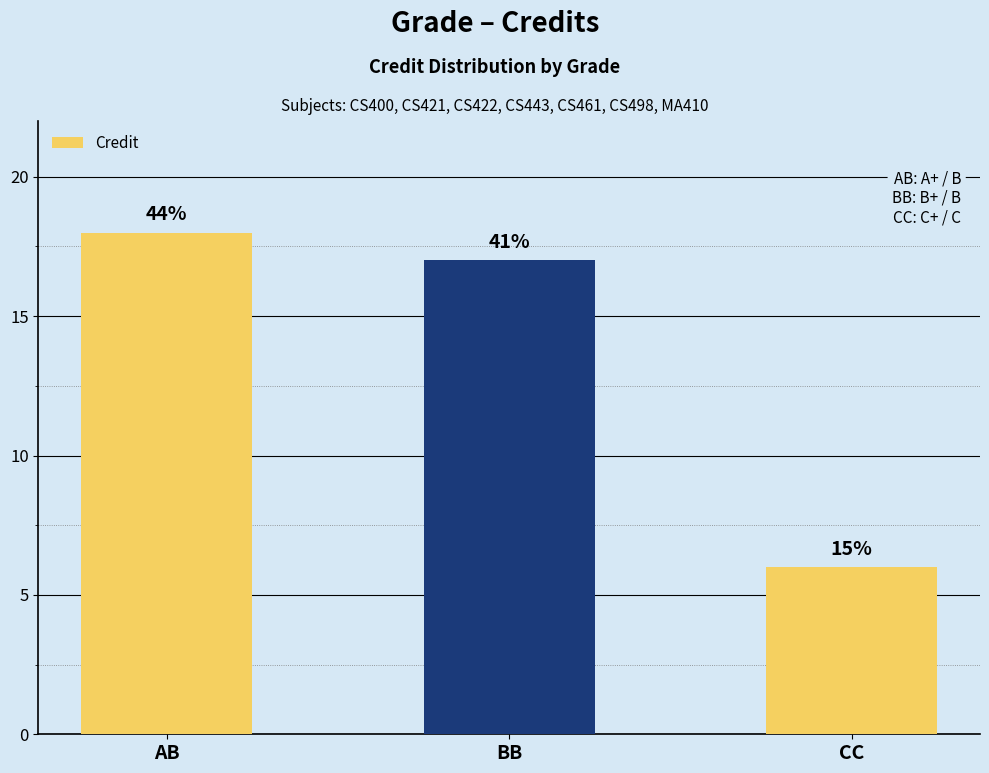

What is the difference between the maximum and minimum values?

12